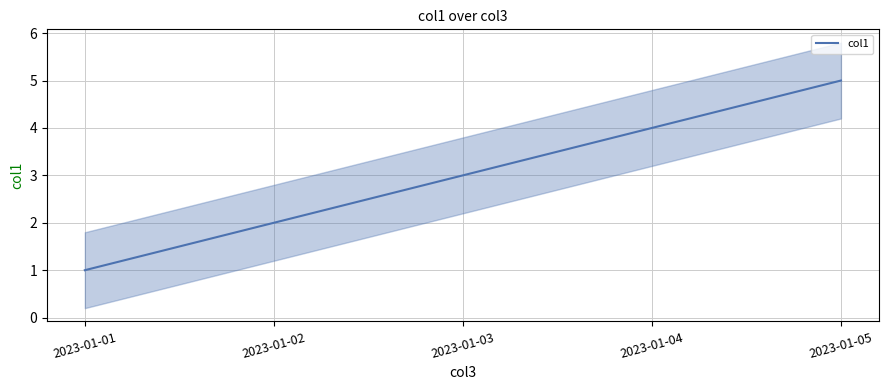

What is the average value?

3